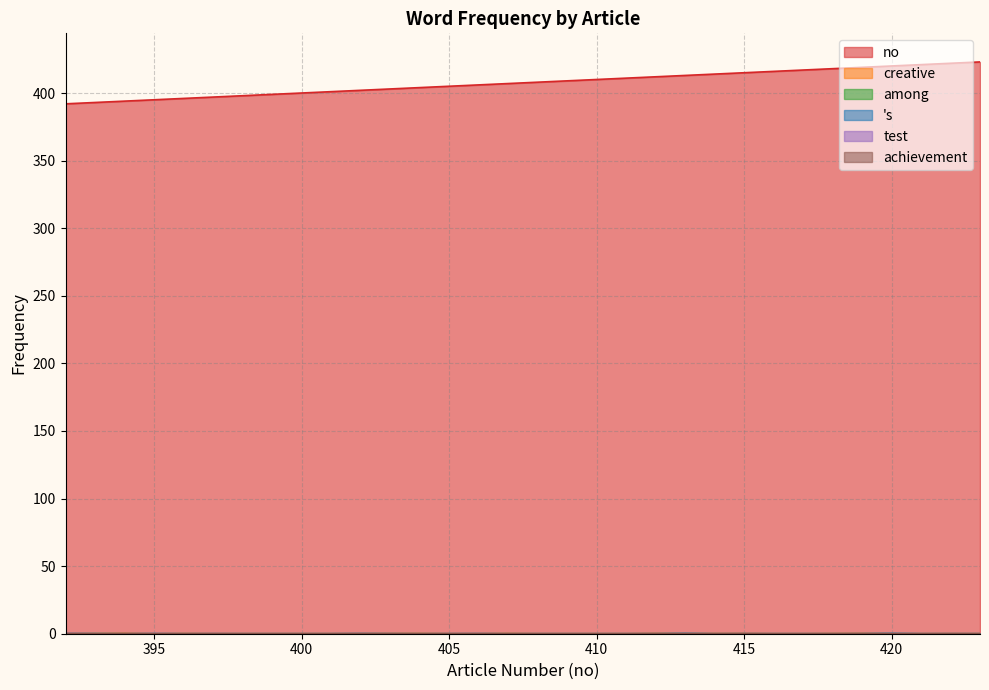

Which category has the highest value in the creative series?

394